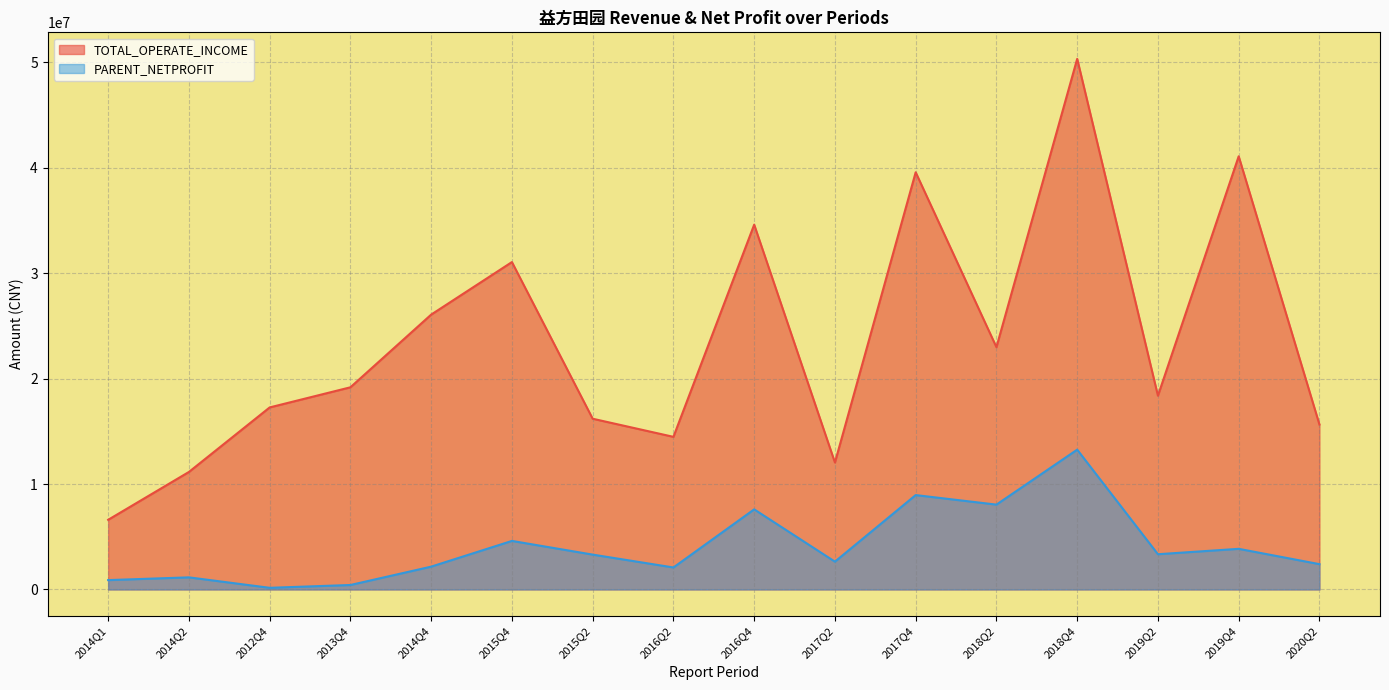

The PARENT_NETPROFIT series shows 465087.1 at 2014Q2. True or false?

False